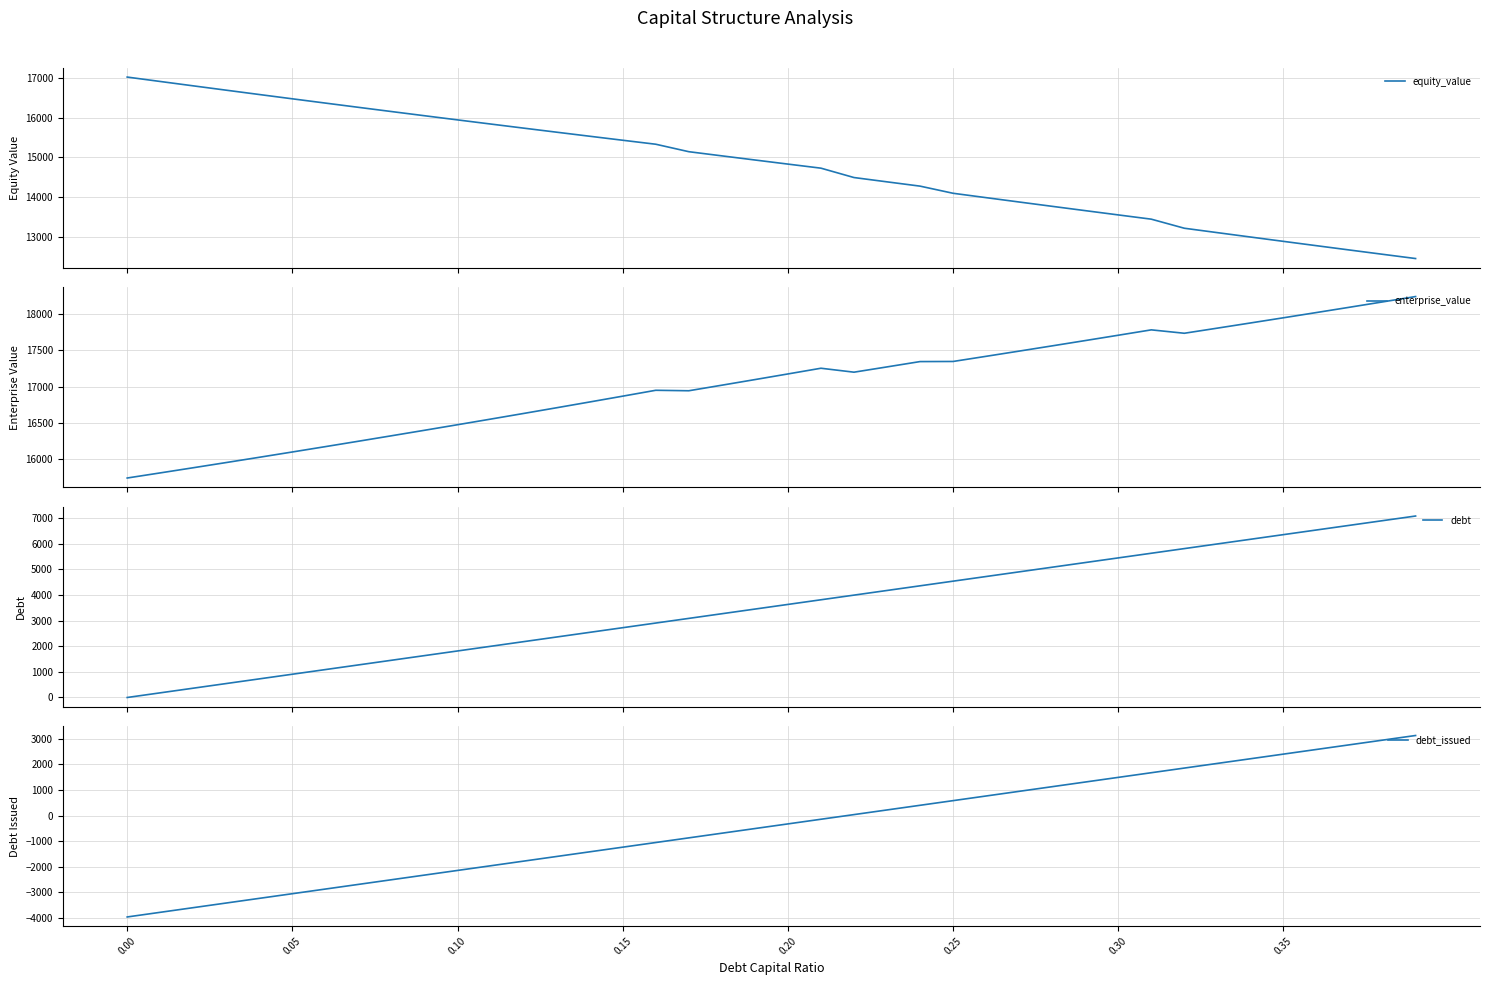

What is the highest value of the equity_value series?

17024.7